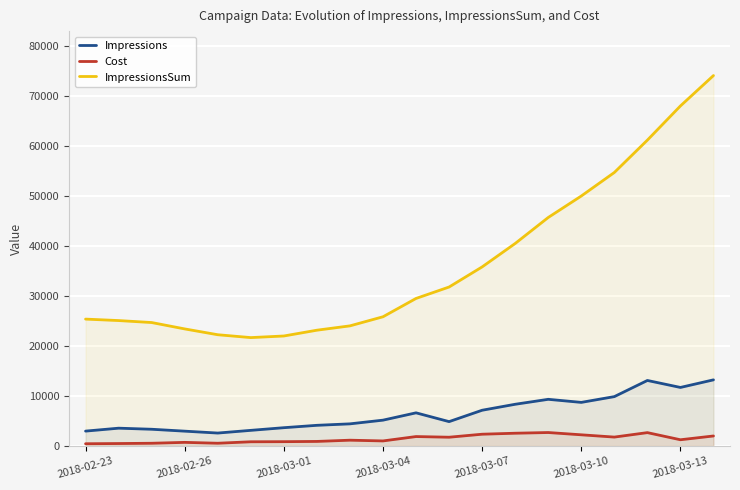

At how many categories does at least one series exceed 30954?

9